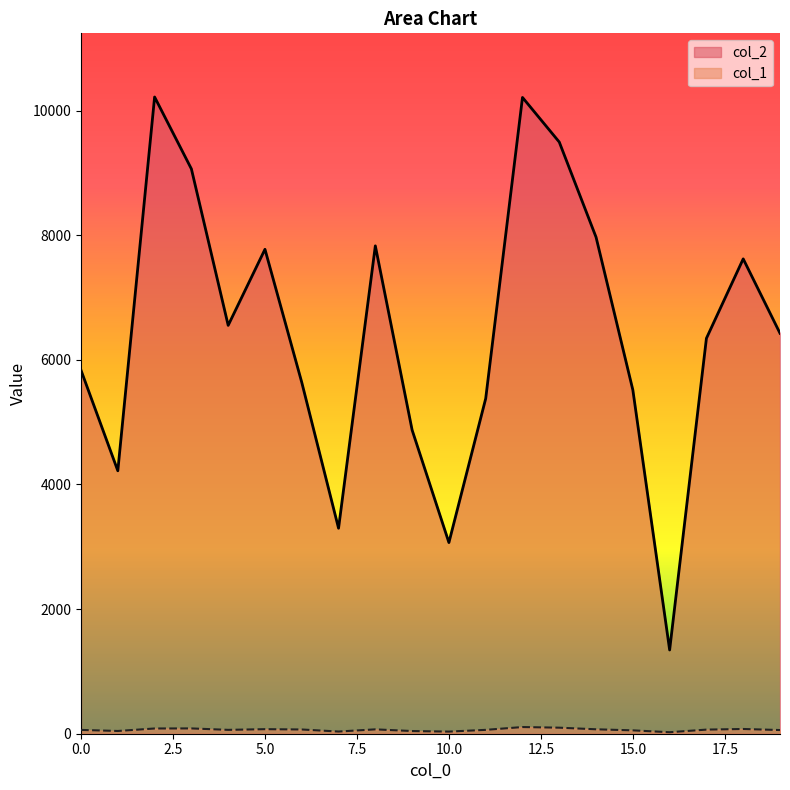

Which series changed the most between 6 and 11?

col_2